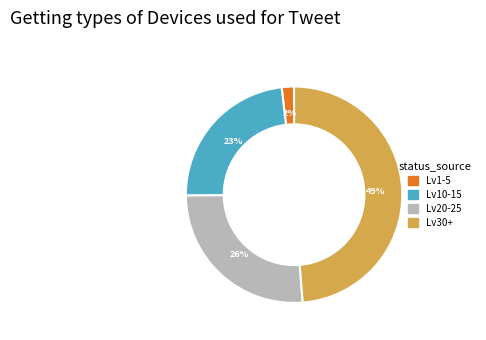

To the nearest percent, what is the difference between the largest and smallest slice percentages?

47%